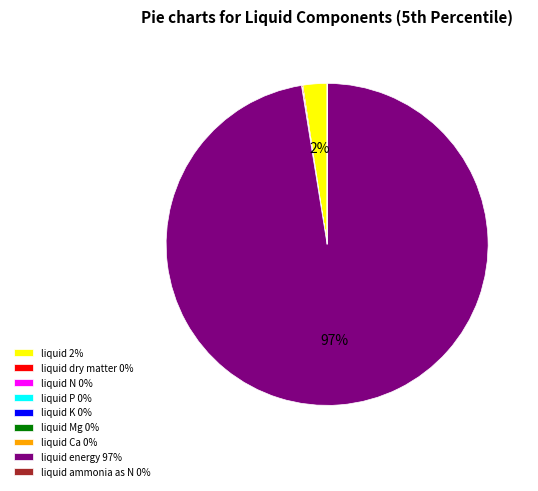

Which category has the biggest portion of the pie?

liquid energy 97%